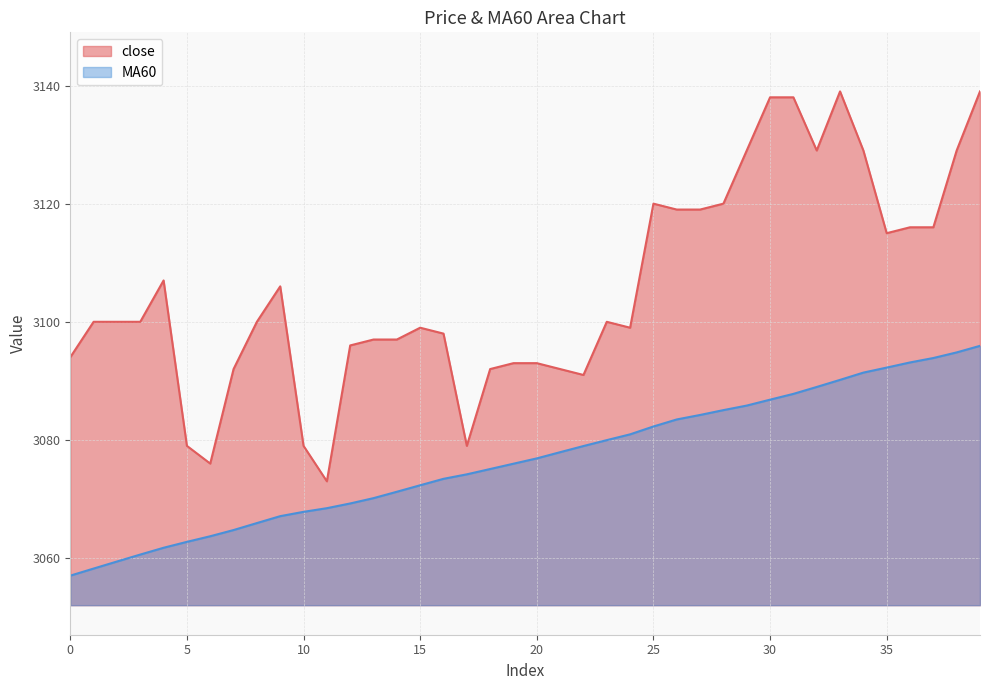

What is the spread (max minus min) of values at 32?

40.0